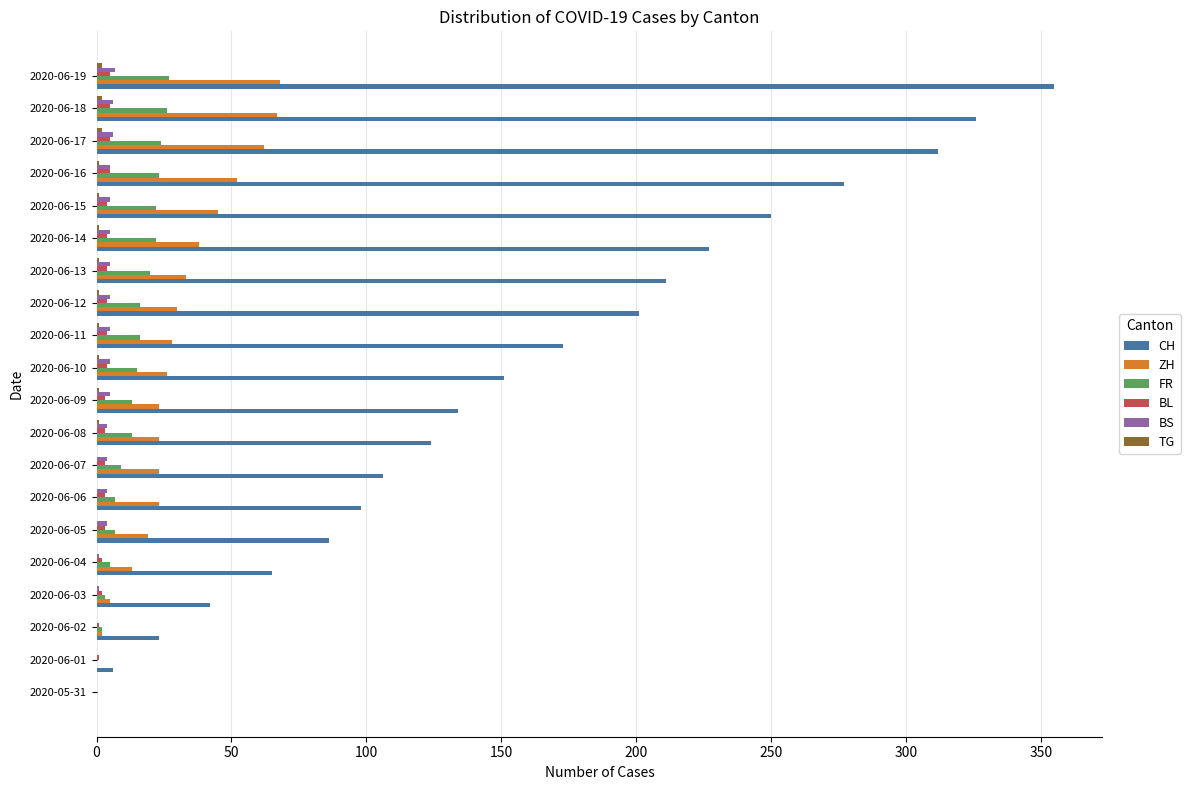

What is the greatest value displayed?

355